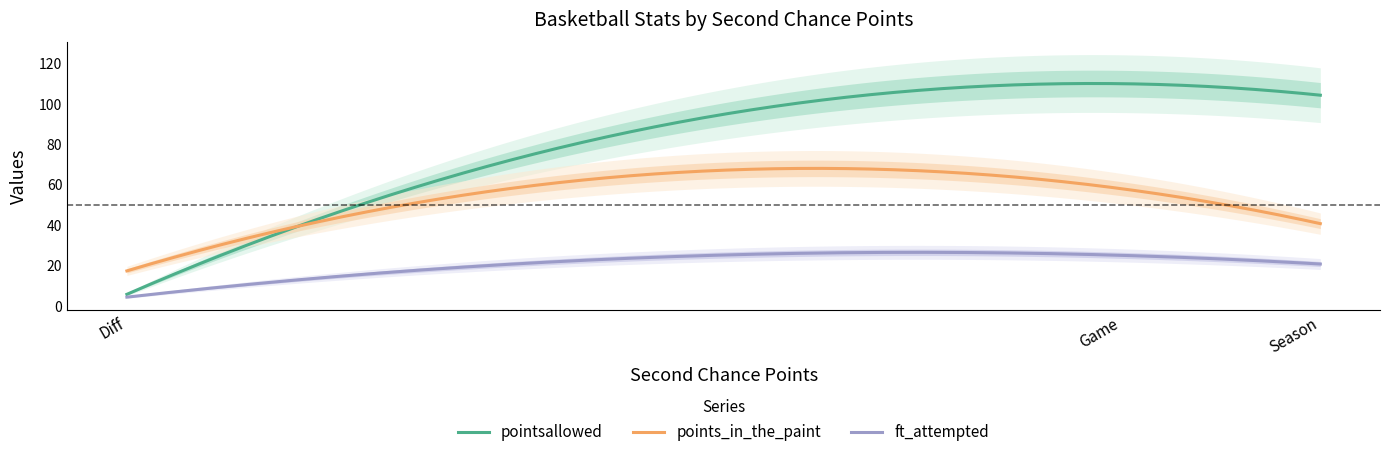

Reading left to right, extract all data points from this chart.

pointsallowed: Game=110.0	Season=104.3	Diff=5.7
points_in_the_paint: Game=58.0	Season=40.7	Diff=17.3
ft_attempted: Game=25.0	Season=20.7	Diff=4.3